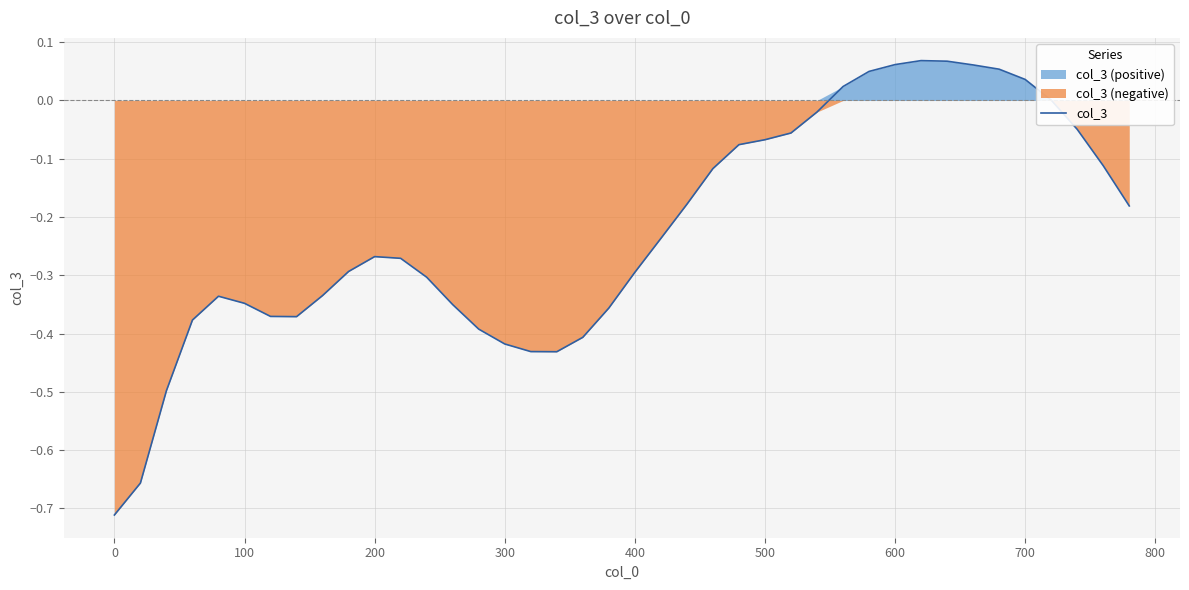

Is it true that col_3 equals -0.3 at 400?

True